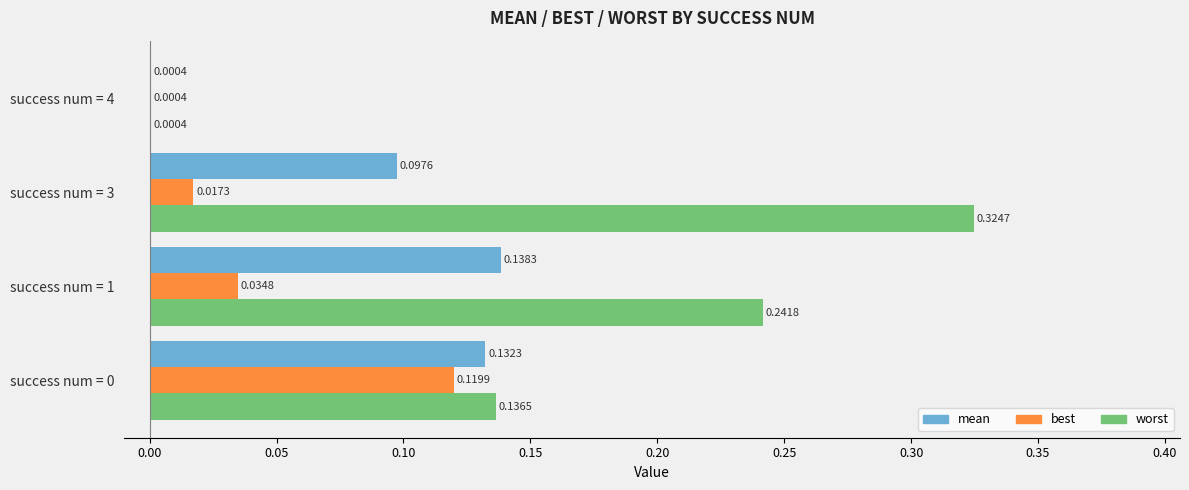

Between success num = 3 and success num = 4, which series saw the biggest shift?

worst